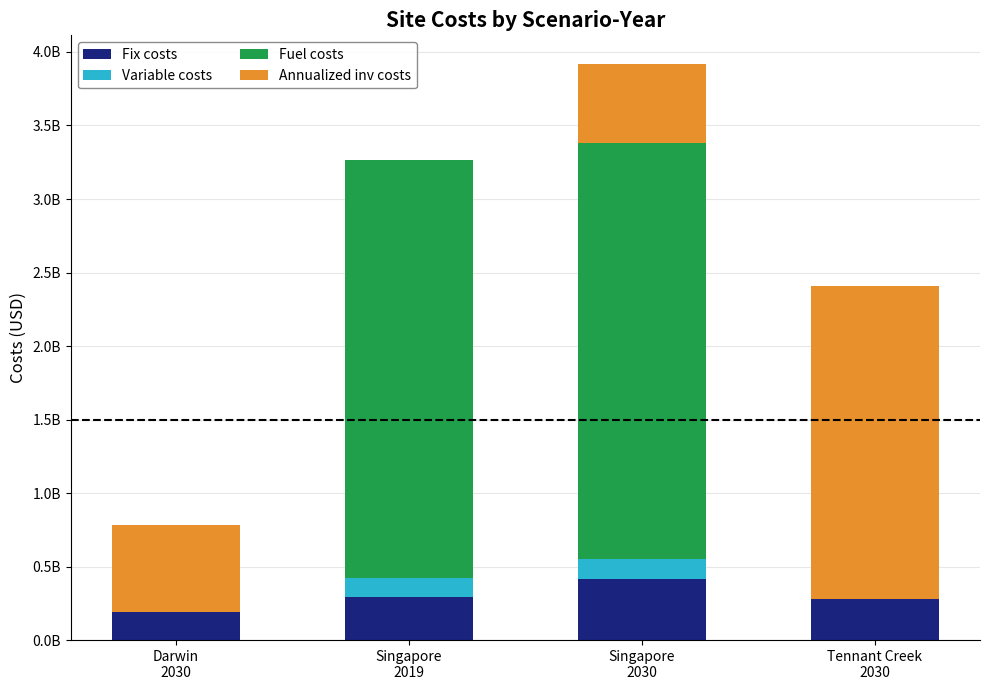

At which category is the sum across all series the highest?

Singapore
2030